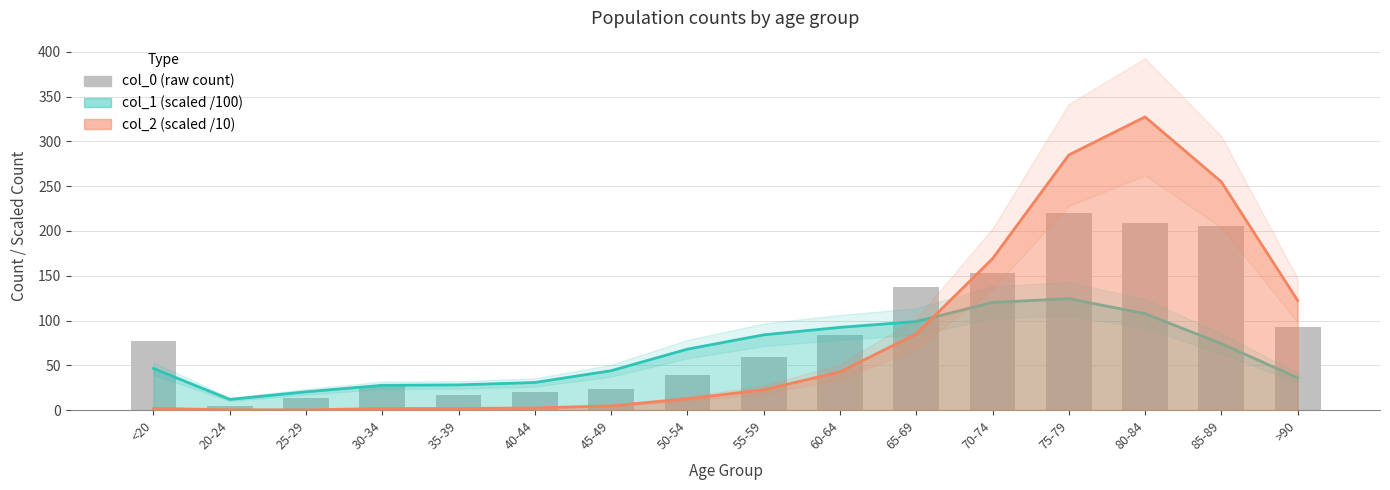

What is the smallest value displayed?

5